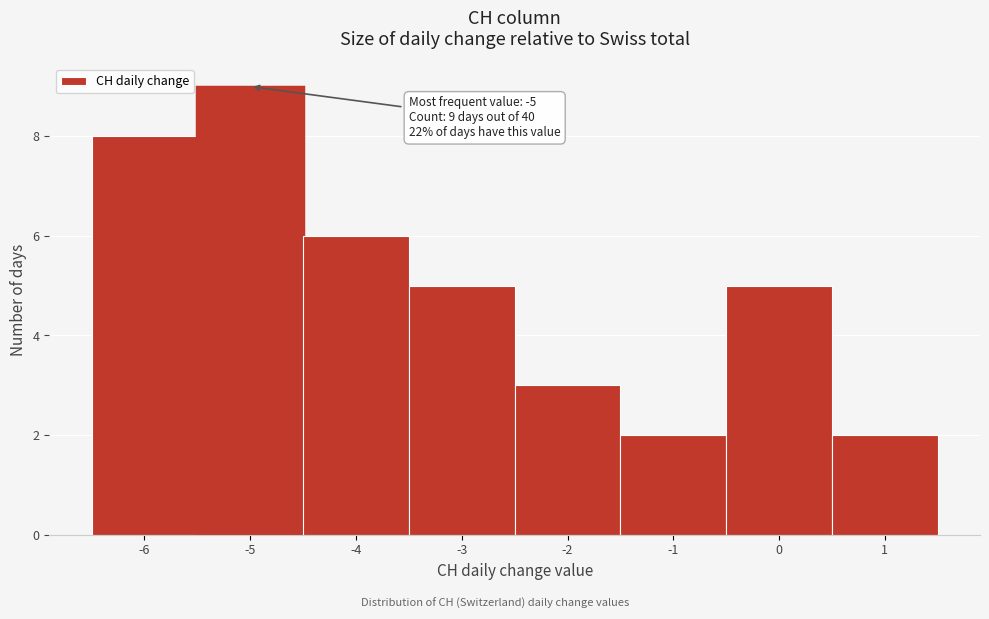

Which range on the x-axis has the tallest bar?

-5.5 to -4.5